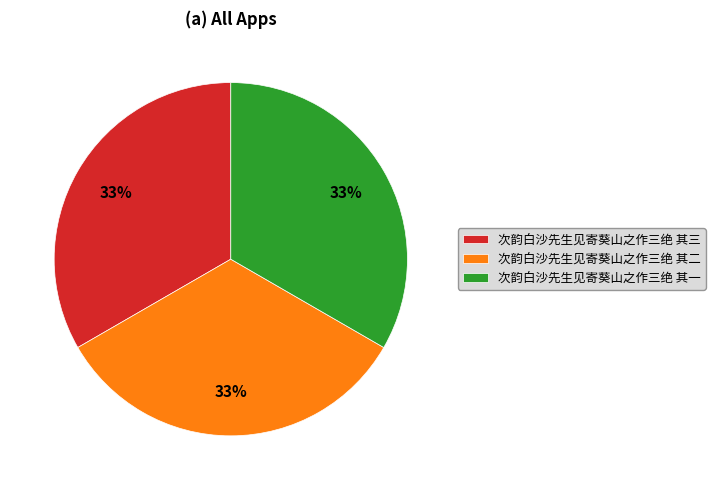

Is 次韵白沙先生见寄葵山之作三绝 其二 the majority of the pie?

No